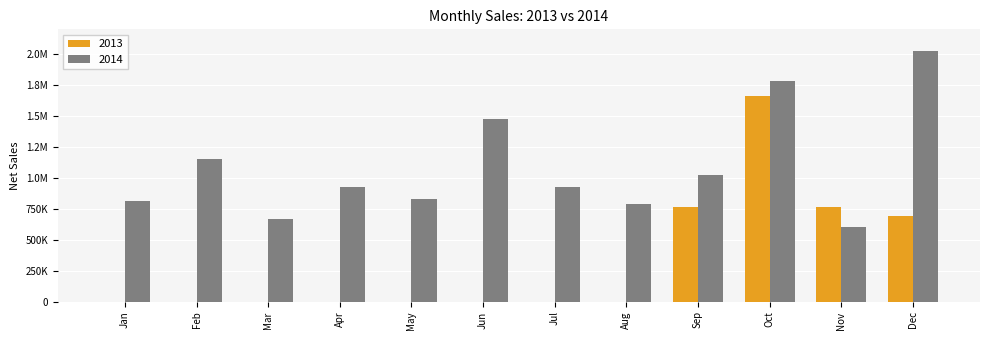

At which category is the sum across all series the highest?

Oct